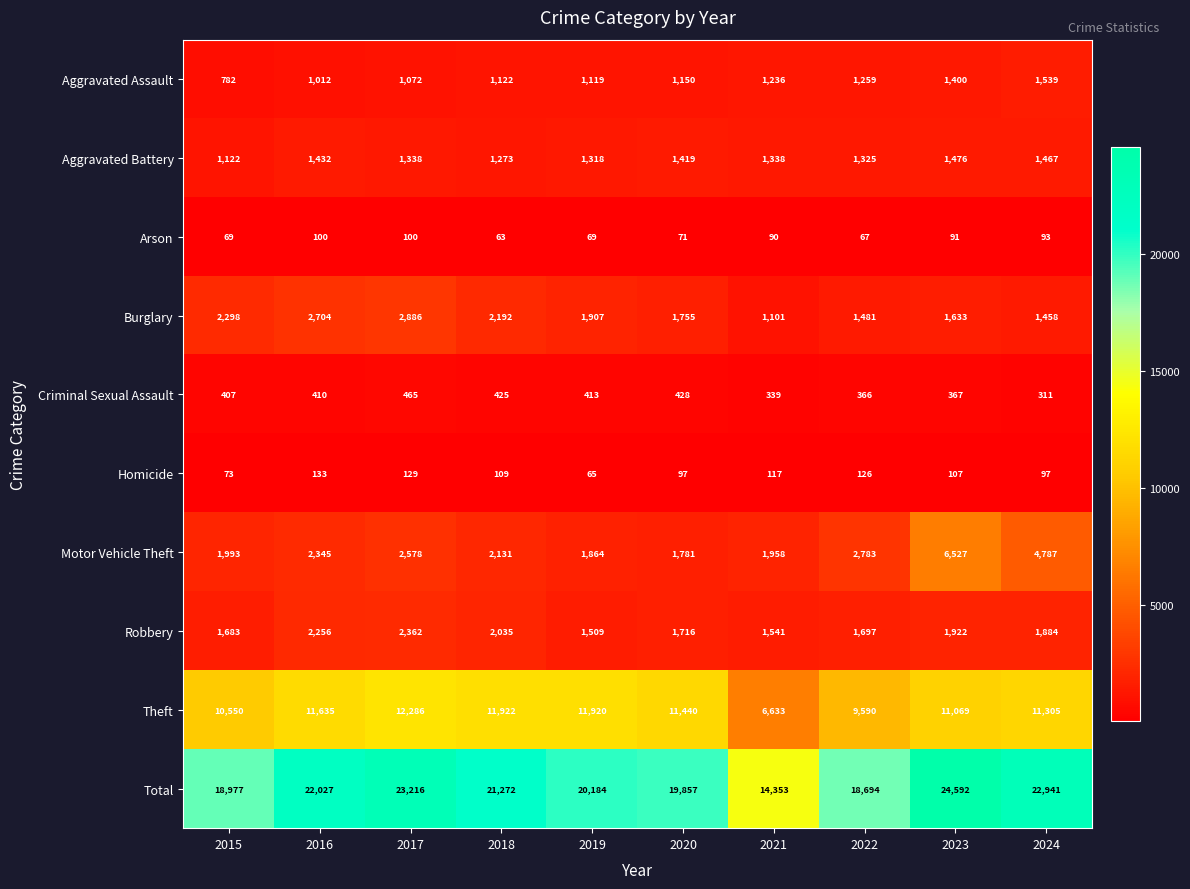

At 2020, list the series in order from largest to smallest.

Total, Theft, Motor Vehicle Theft, Burglary, Robbery, Aggravated Battery, Aggravated Assault, Criminal Sexual Assault, Homicide, Arson